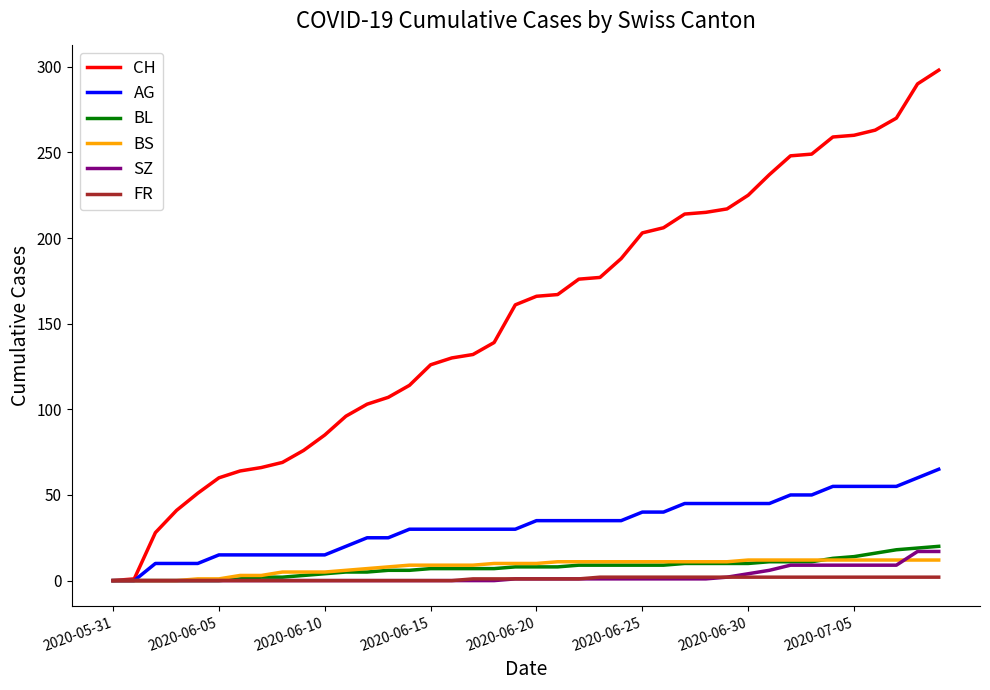

Which series has the widest spread of values?

CH